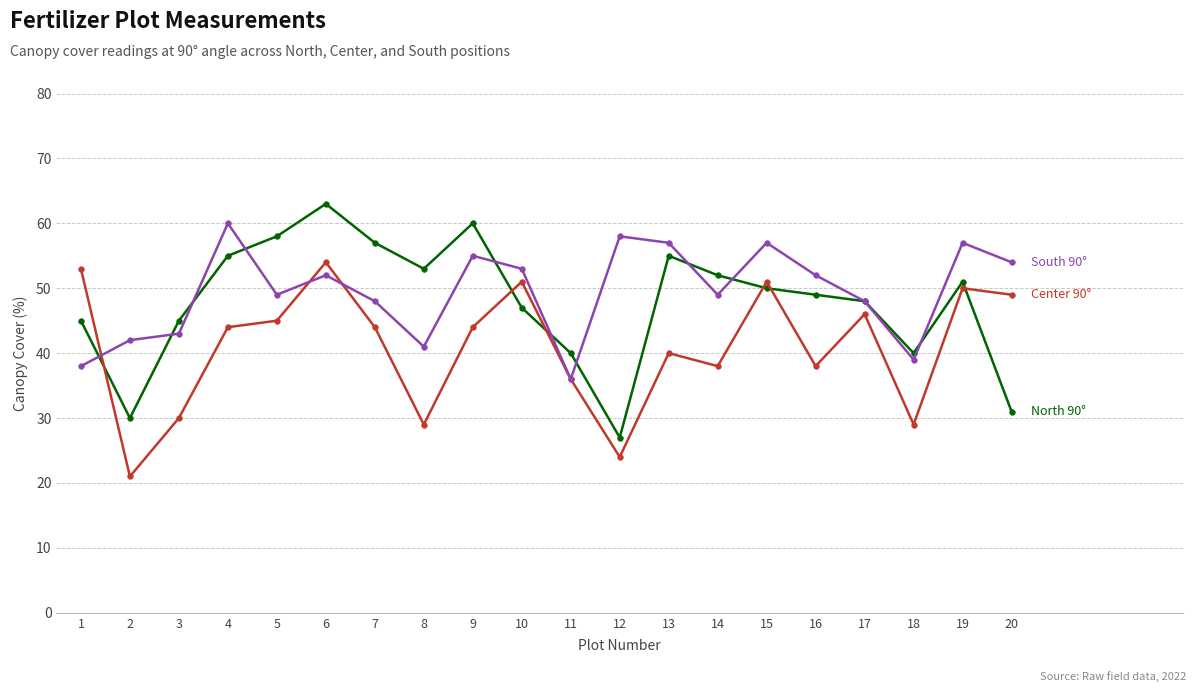

What is the smallest value displayed?

21